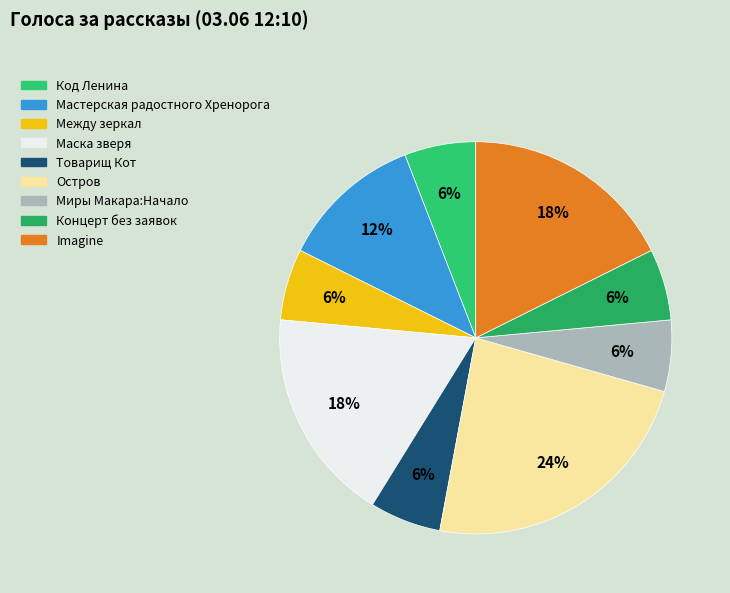

Approximately how many times larger is the value at Миры Макара:Начало compared to Остров?

0.2